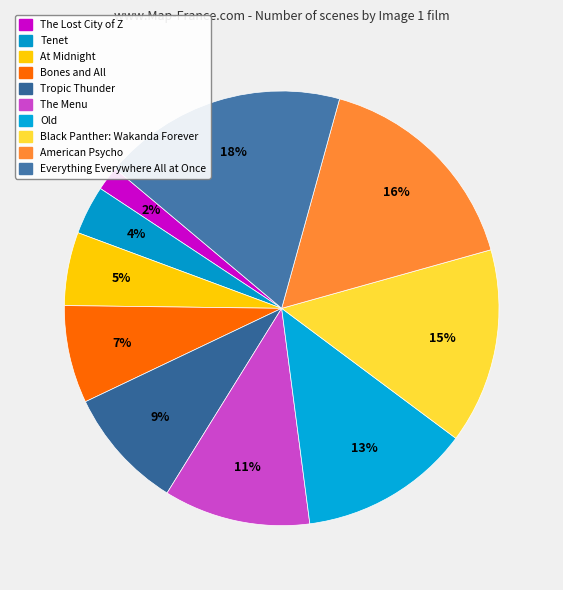

Combined, do Tropic Thunder and At Midnight account for over 50%?

No